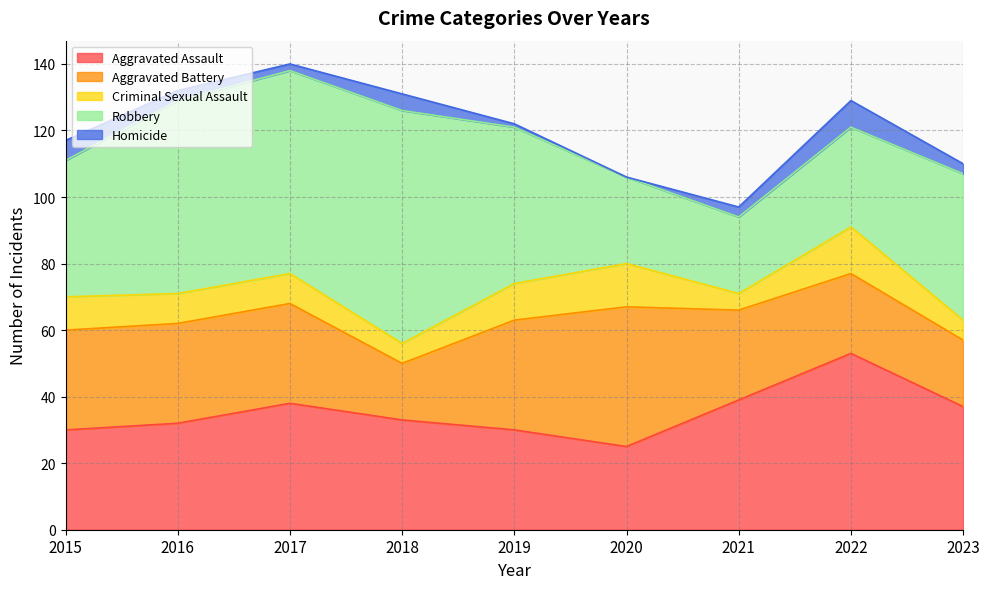

At which category does the chart reach its minimum across all series?

2020